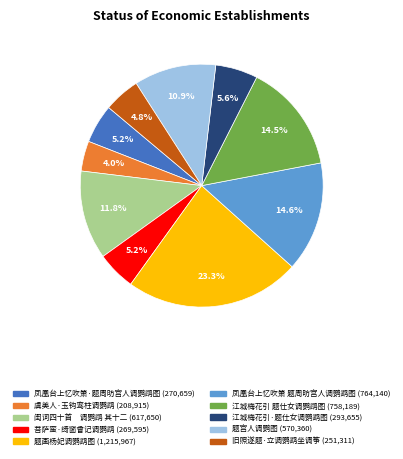

To the nearest percent, what is the difference between the 题画杨妃调鹦鹉图 and 题宫人调鹦图 slice percentages?

12%